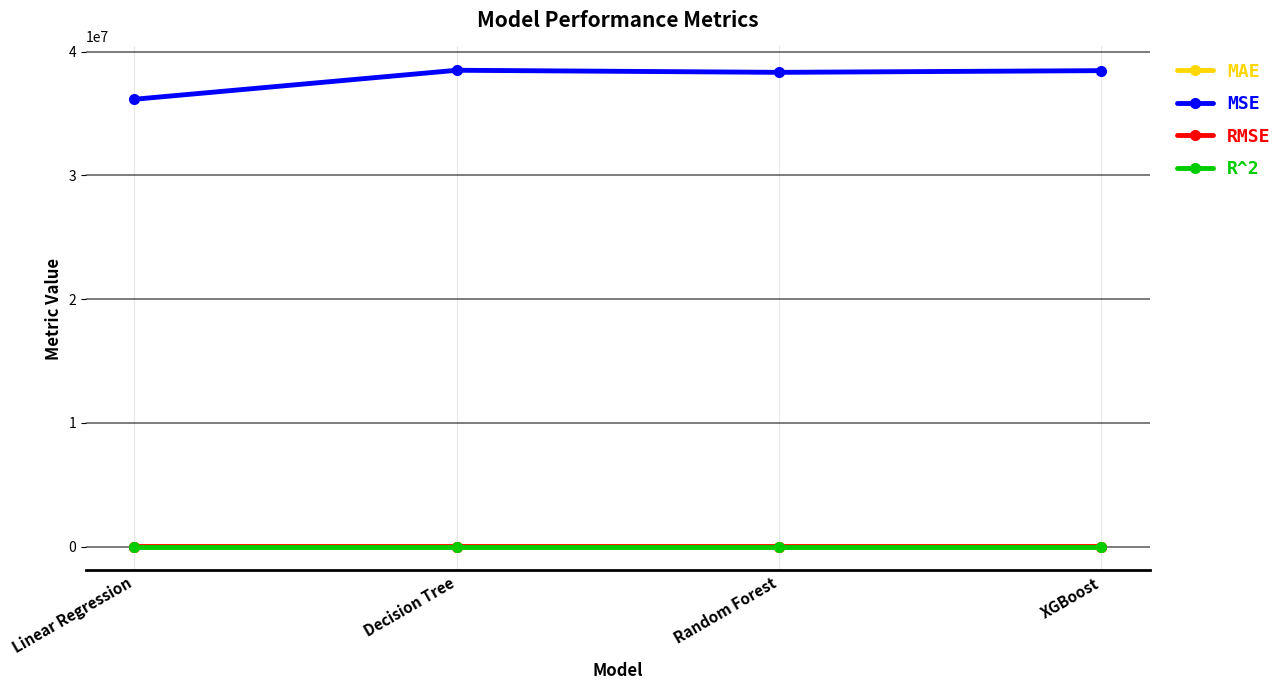

What is the average value of the R^2 series?

-0.1